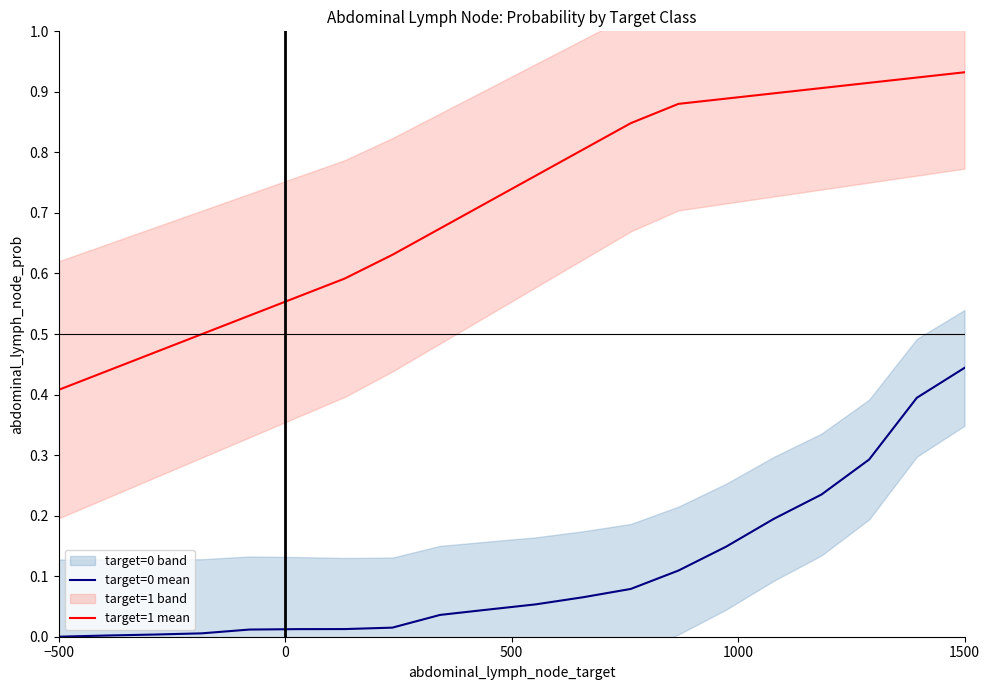

Which category has the lowest value in the target=1 mean series?

−500